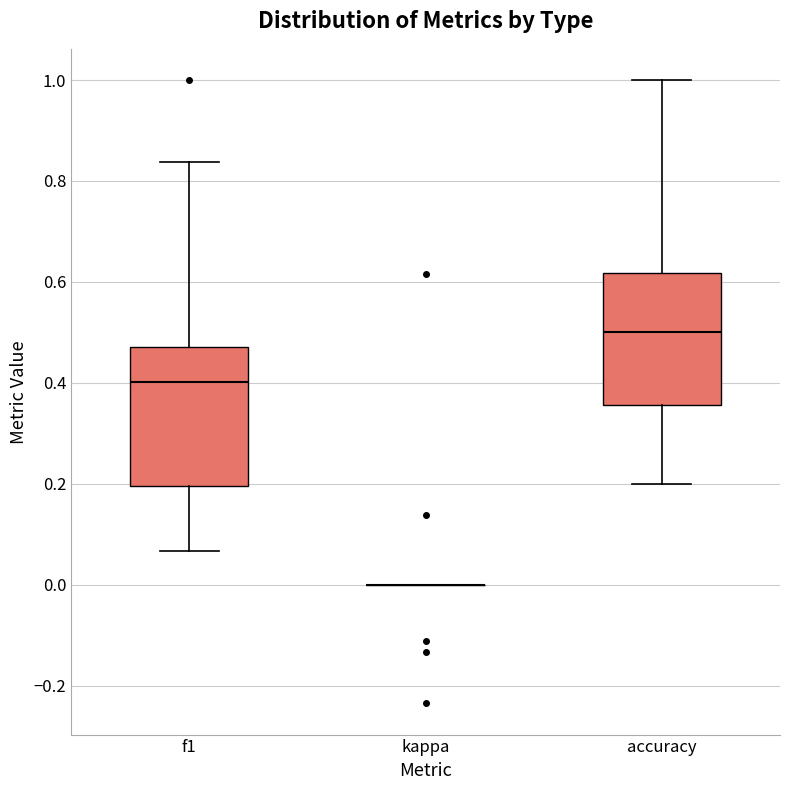

Reading left to right, transcribe this box plot: for each box, give where its median line is, the range the box spans, and where its two whiskers end, as read against the y-axis. The values are not printed on the chart, so give them approximately, as read against the axis.

f1: median 0.40, box 0.20 to 0.48, whiskers 0.06 to 0.84
kappa: box collapsed to a line at 0.00, whiskers 0.00 to 0.00
accuracy: median 0.50, box 0.36 to 0.62, whiskers 0.20 to 1.00